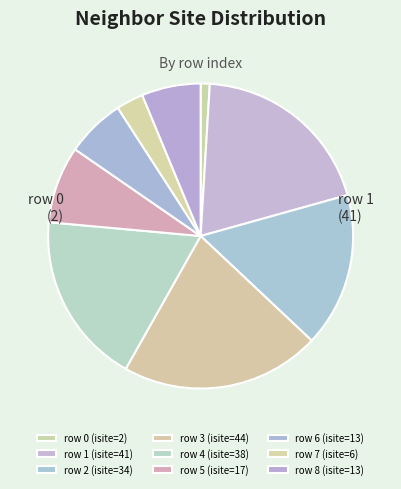

Rank the categories by value from highest to lowest.

3, 1, 4, 2, 5, 6, 8, 7, 0